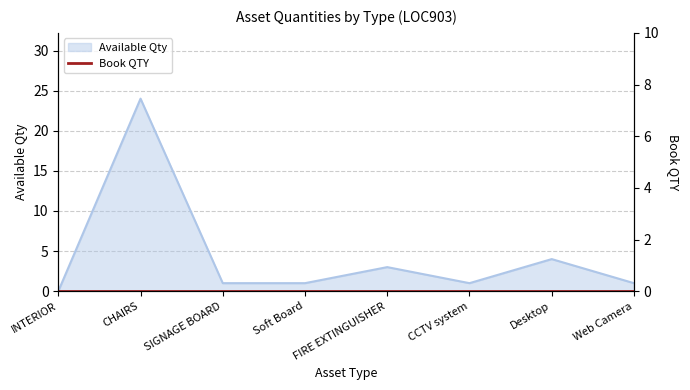

Is it true that the value at CCTV system is 0?

False